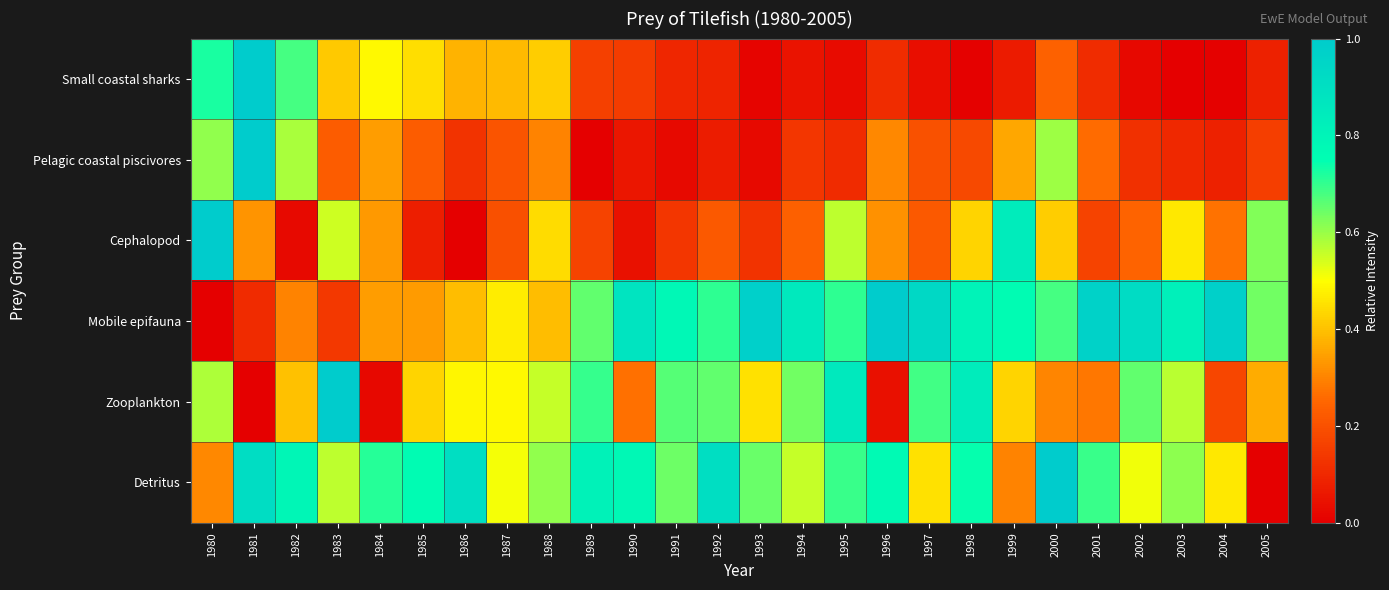

Rank the series by their maximum value, from lowest to highest.

Small coastal sharks, Pelagic coastal piscivores, Cephalopod, Mobile epifauna, Zooplankton, Detritus